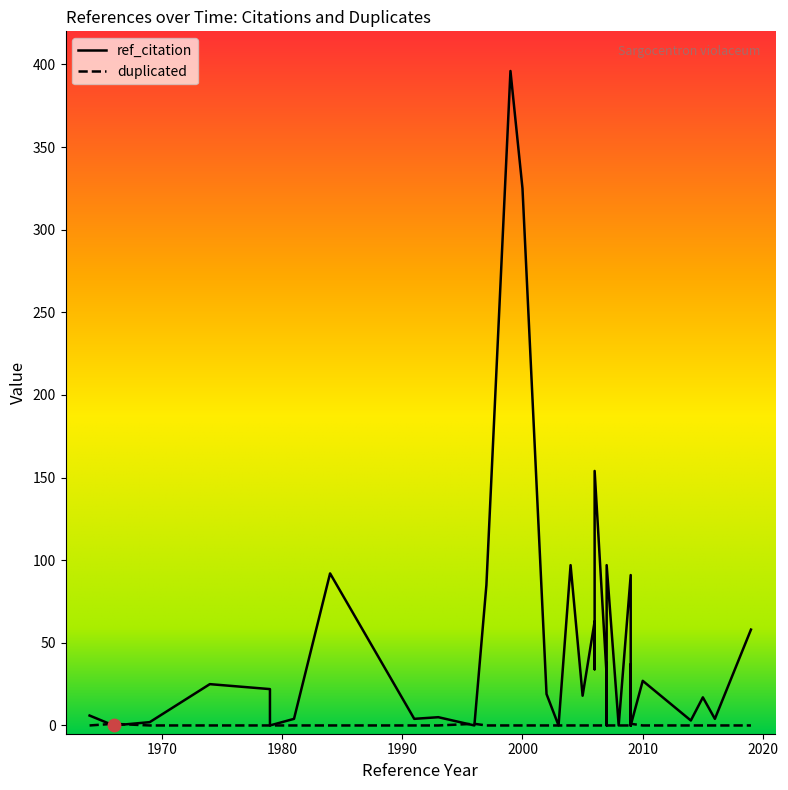

Which series has the largest total across all categories?

ref_citation